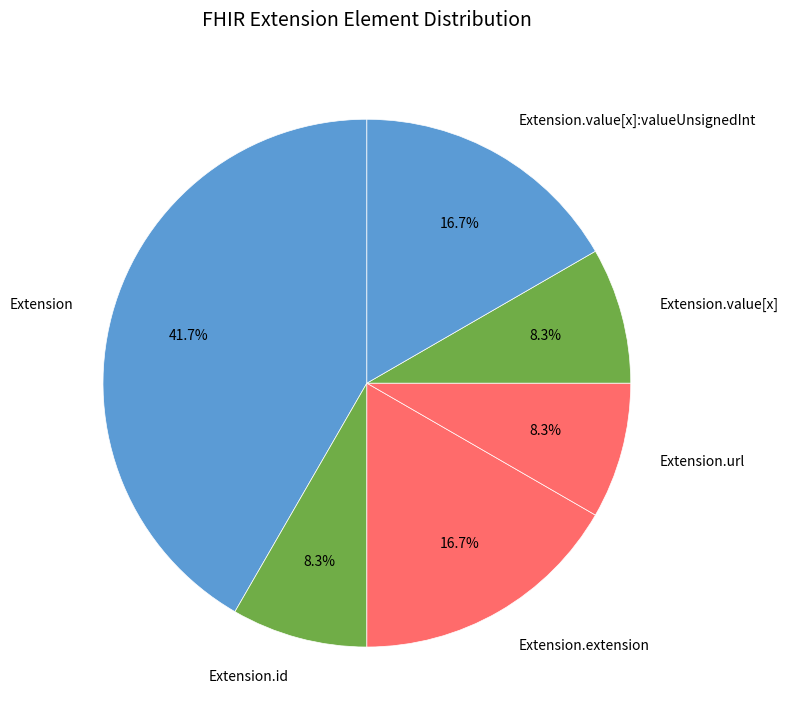

What percentage is the Extension.extension slice, to the nearest percent?

17%